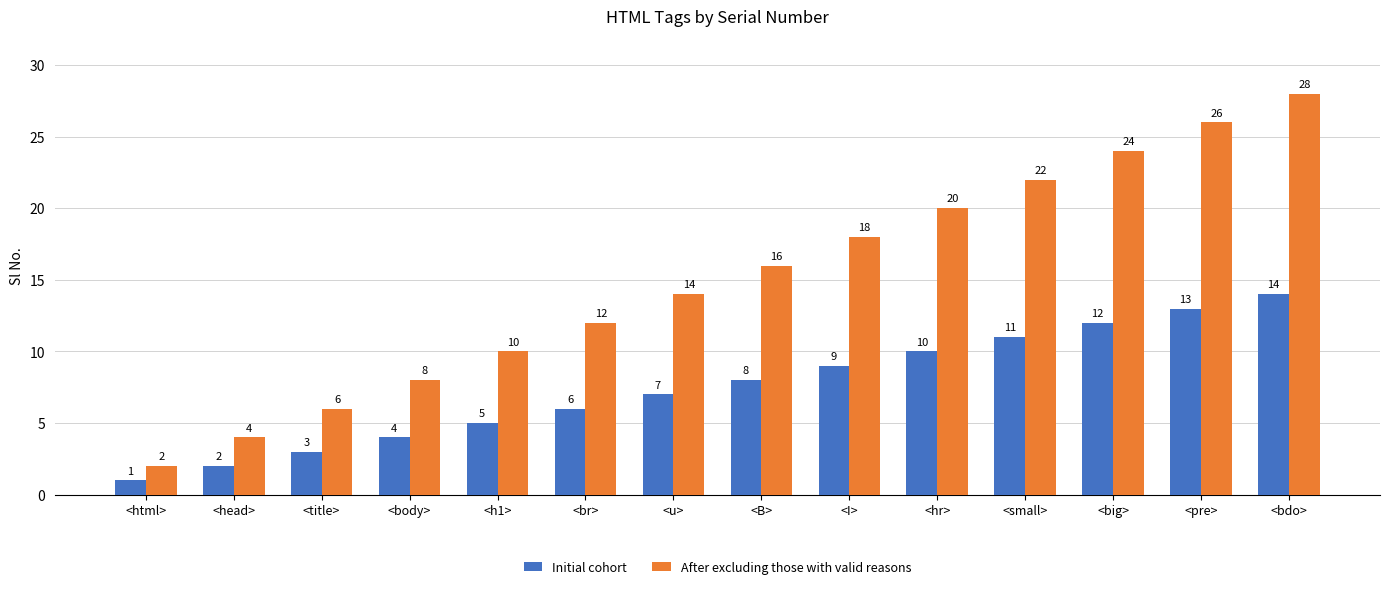

What are all the series names shown in the legend?

Initial cohort, After excluding those with valid reasons